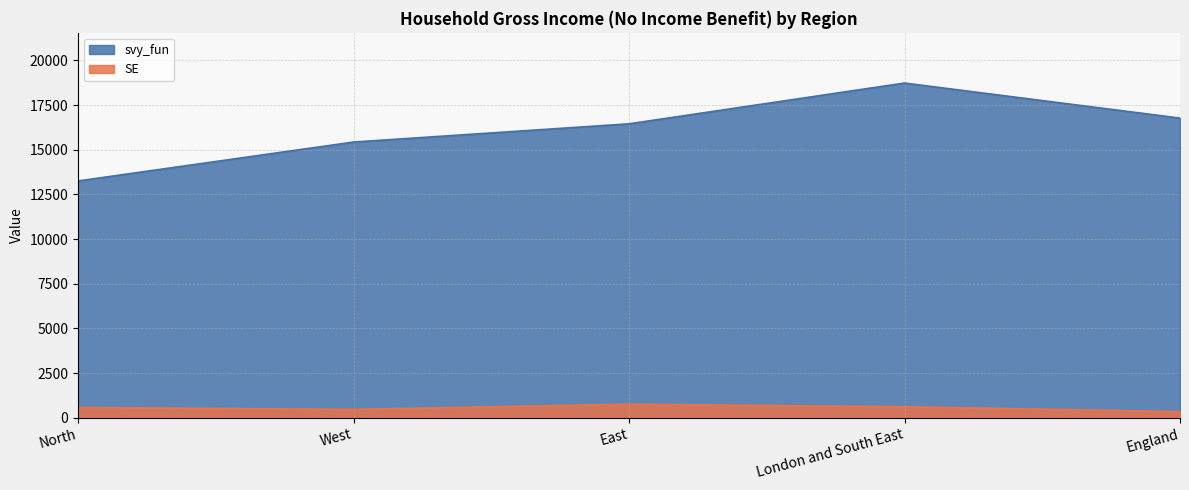

Where is SE nearest to the value 547?

North